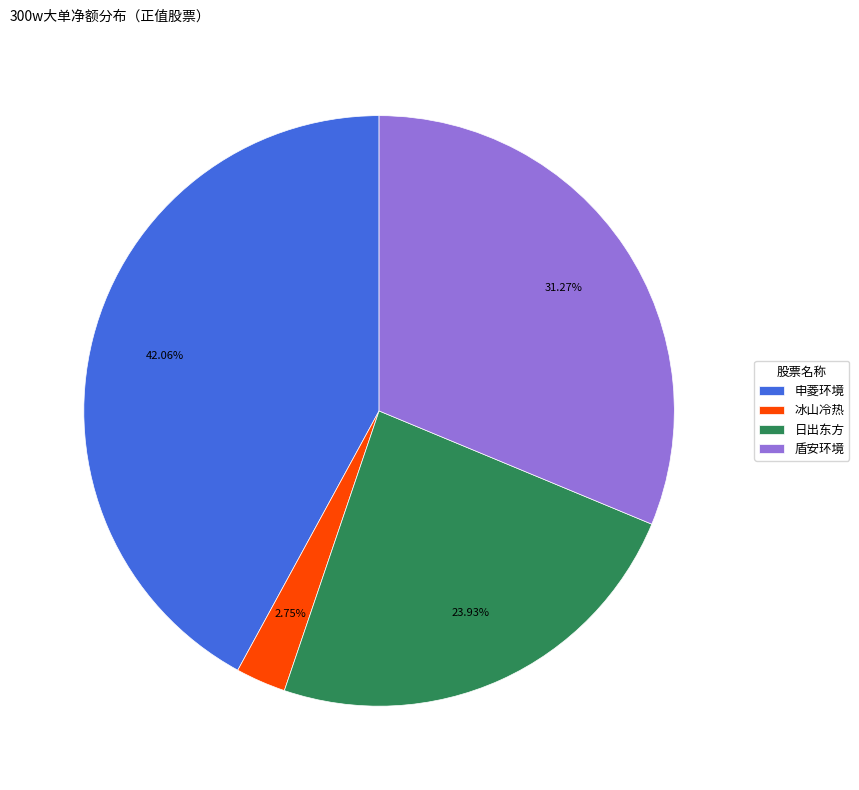

What percentage is NOT represented by 盾安环境?

68.7%